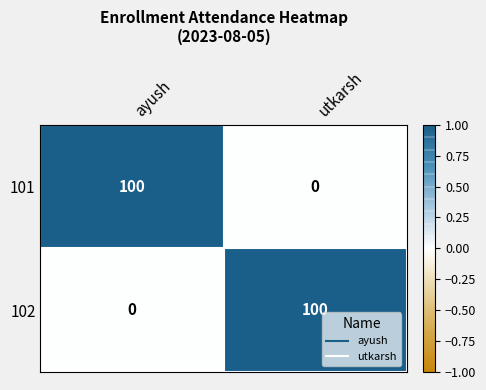

Where is 102 nearest to the value 50?

ayush